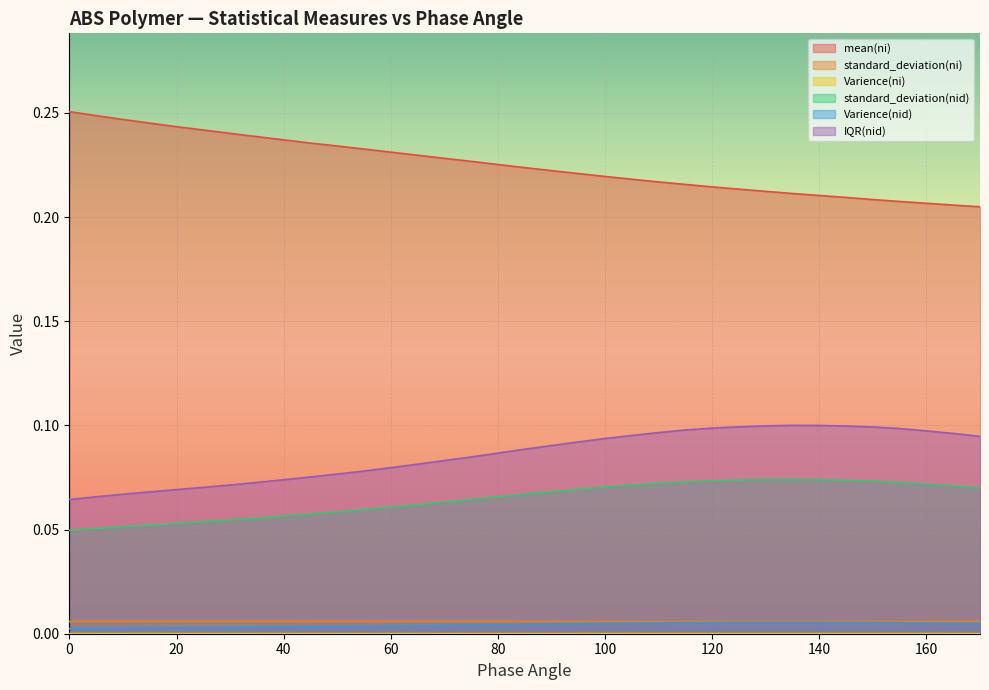

List the labels in order of mean(ni) value, largest first.

0, 5, 10, 15, 20, 25, 30, 35, 40, 45, 50, 55, 60, 65, 70, 75, 80, 85, 90, 95, 100, 105, 110, 115, 120, 125, 130, 135, 140, 145, 150, 155, 160, 165, 170